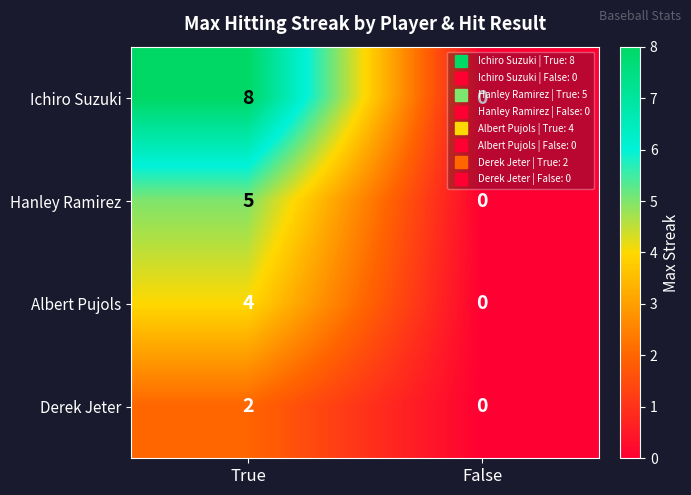

What is the difference between the maximum and minimum values in the Albert Pujols series?

4